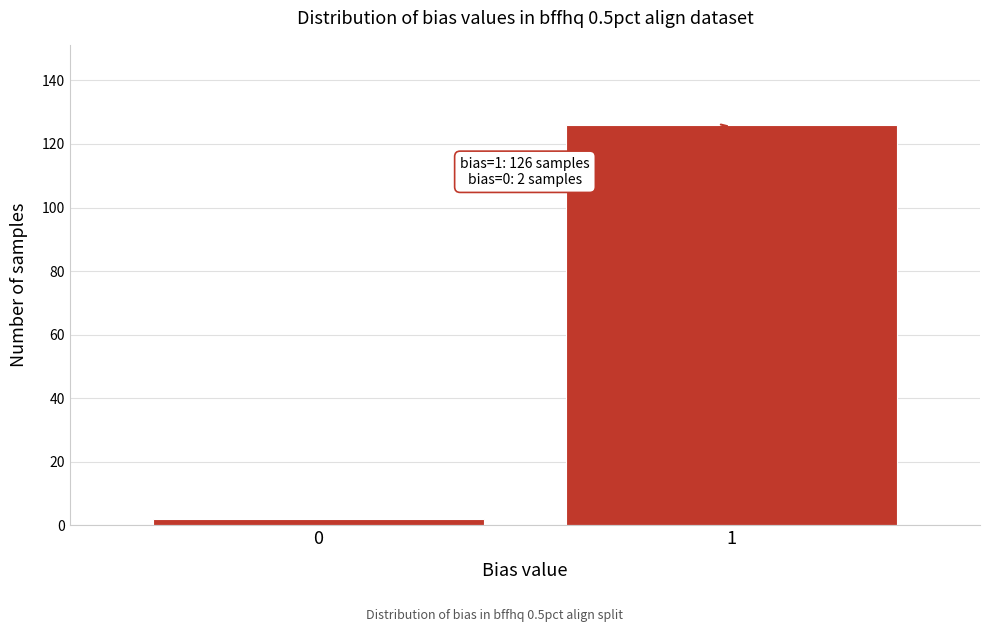

Reading left to right, what are all the values shown in this chart?

2	126